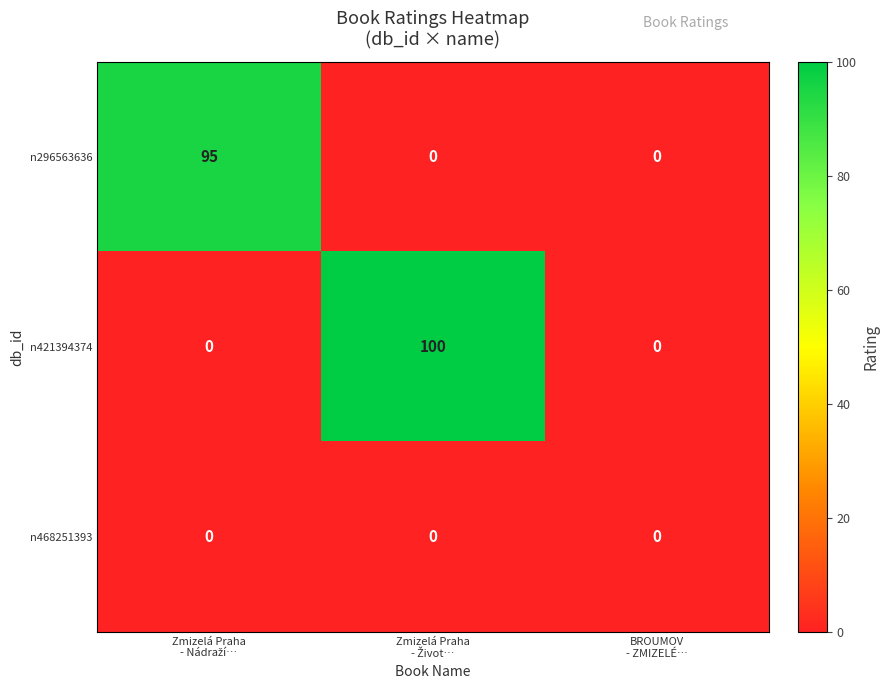

List the series in order of their peak value, lowest first.

n468251393, n296563636, n421394374